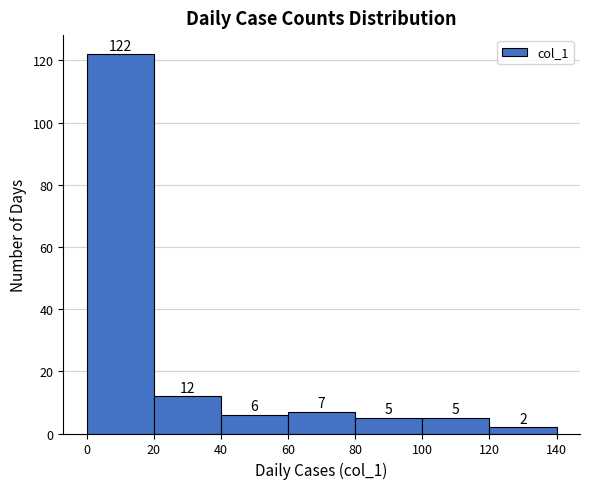

Which range on the x-axis has the tallest bar?

0 to 20